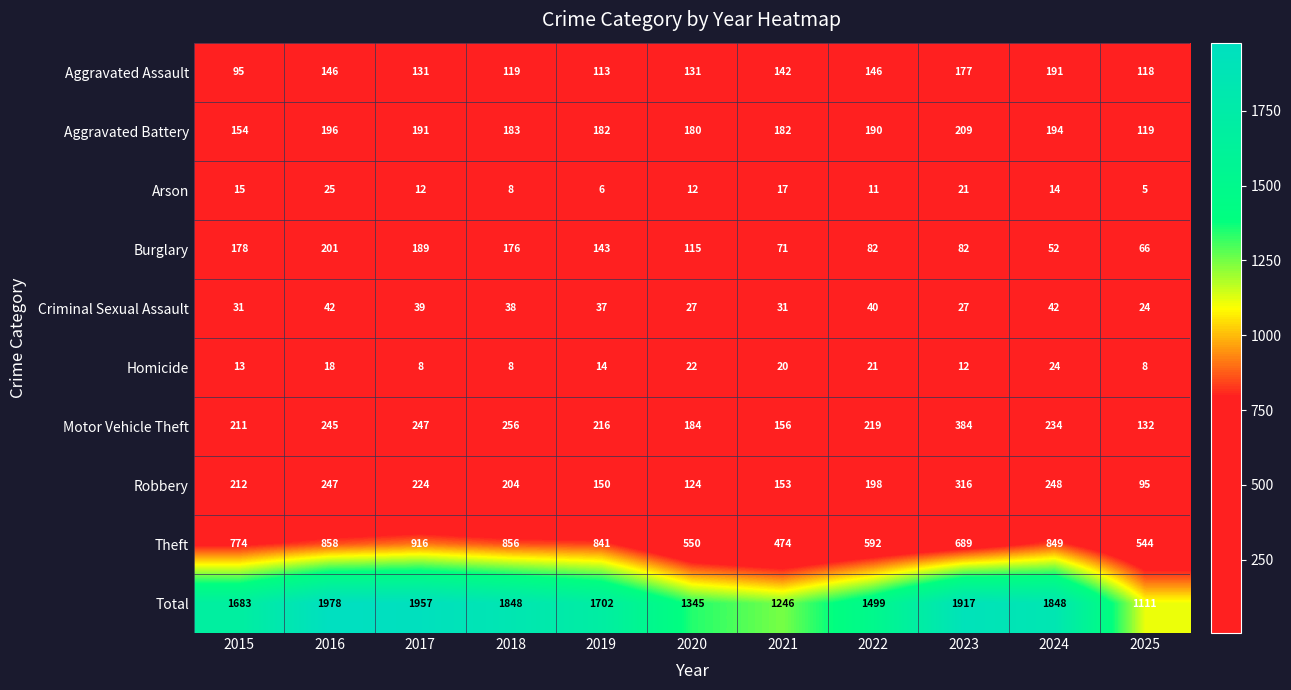

What is the difference between the maximum and second lowest values in the Arson series?

19